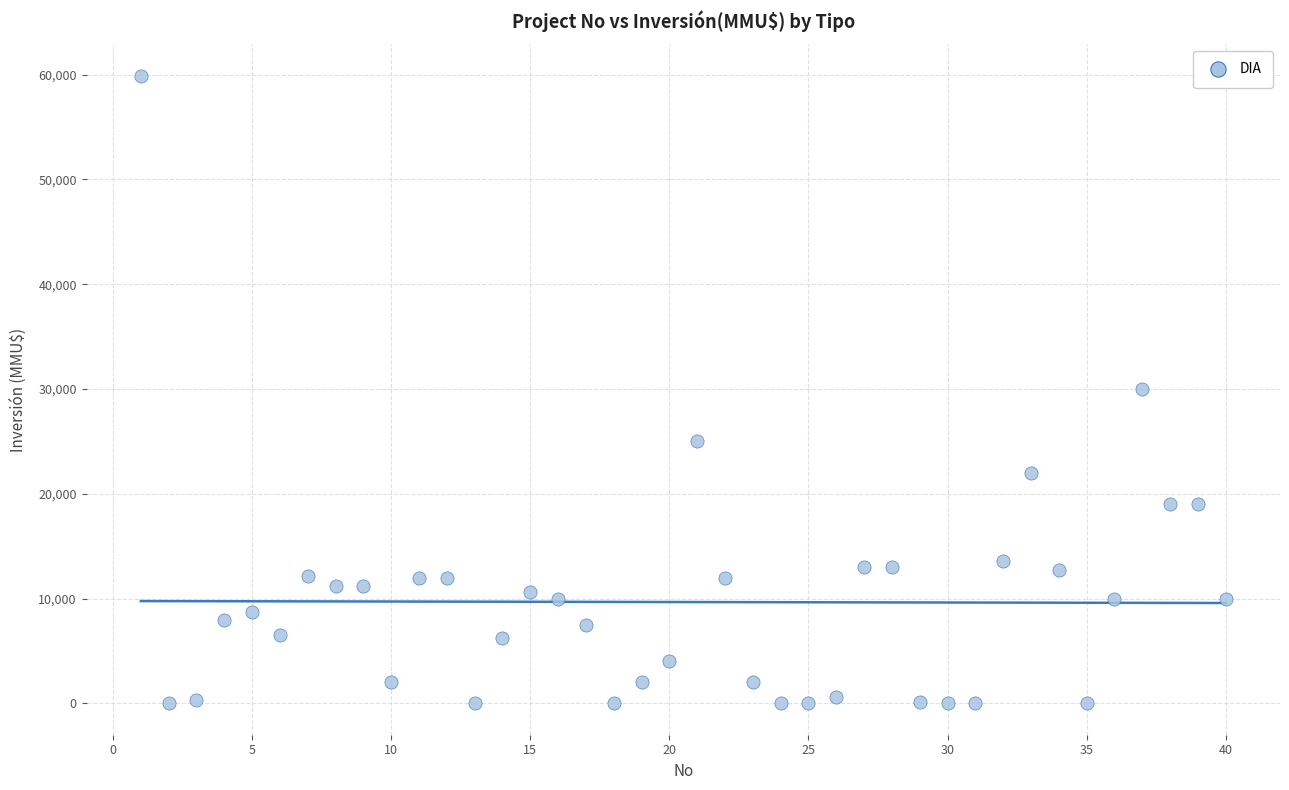

What is the range of Y values (max minus min)?

59900